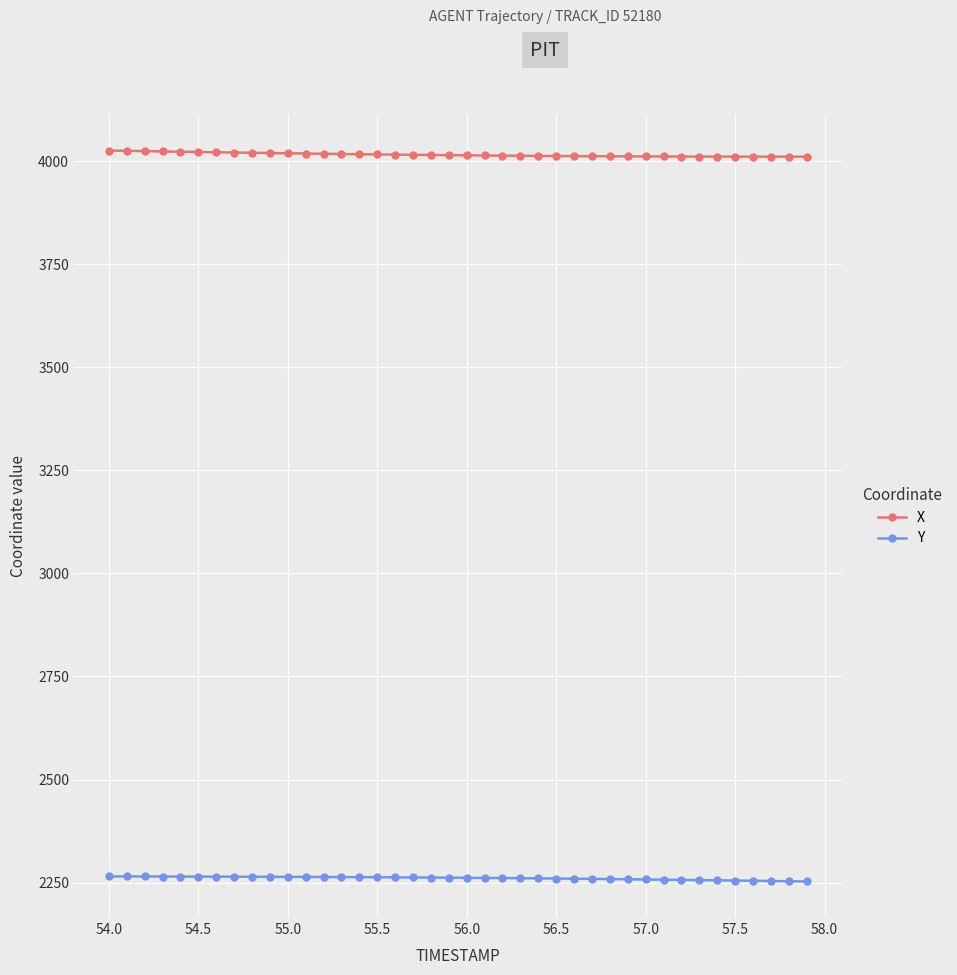

True or false: Y and X cross at least once.

False